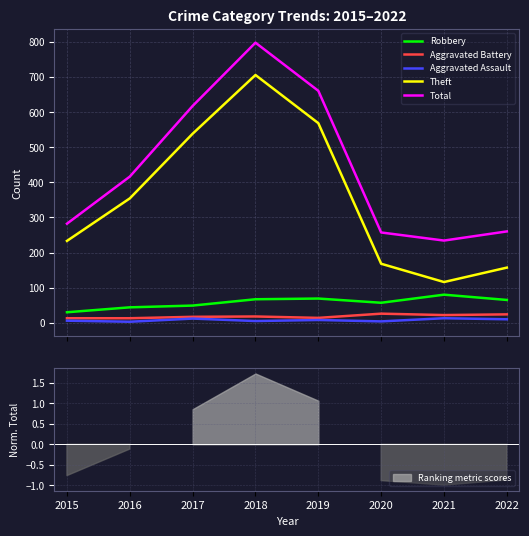

Is the value of Total at 2021 greater than the value of Robbery at 2022?

Yes